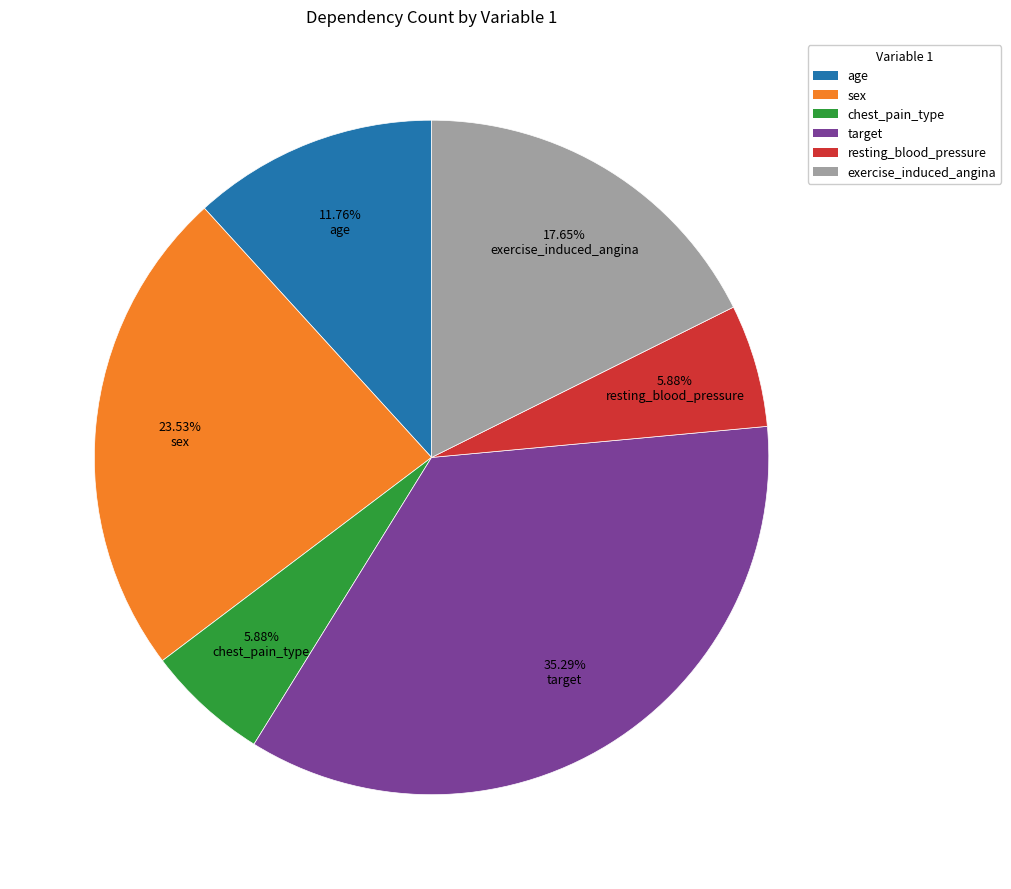

What is the largest slice in the pie chart?

target